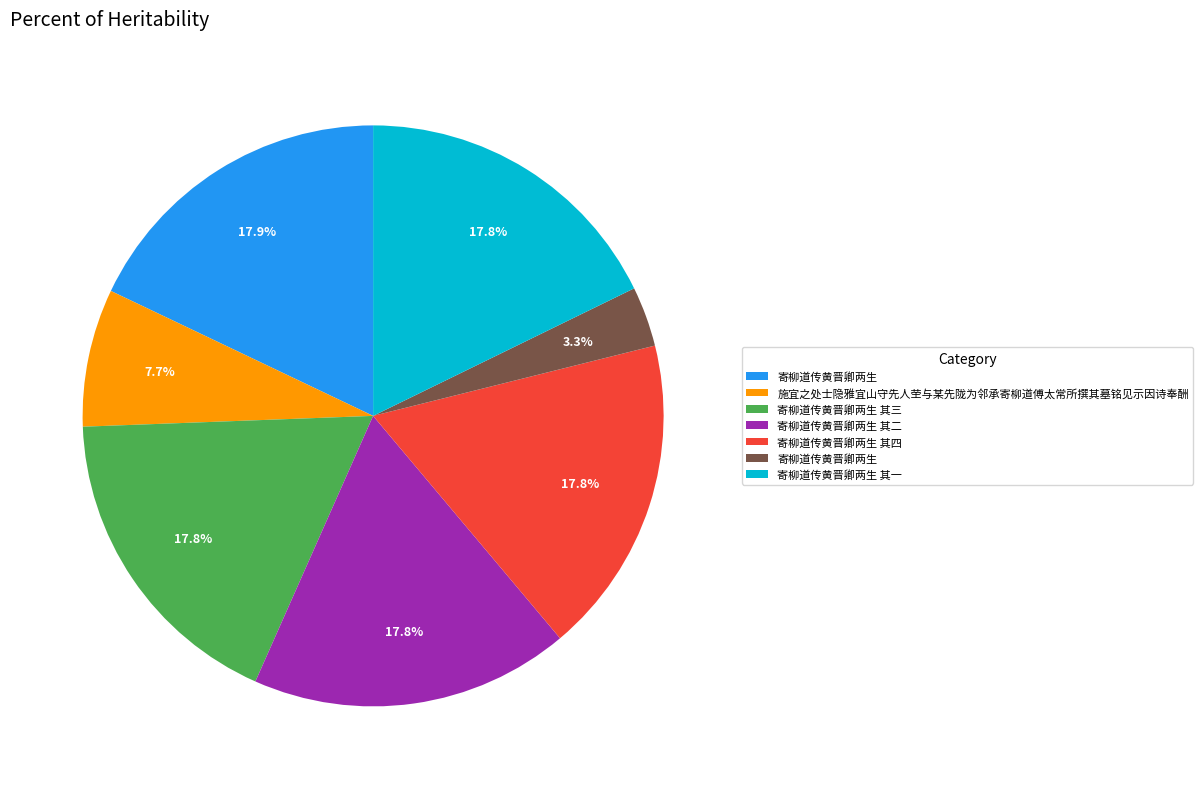

Does any single category account for the majority?

No